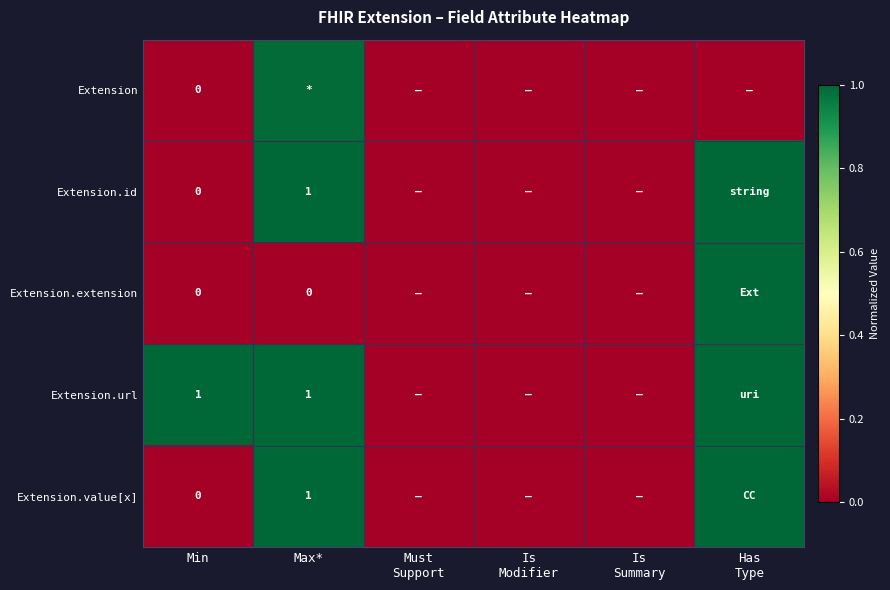

How many positive values does the Extension.value[x] series have?

2